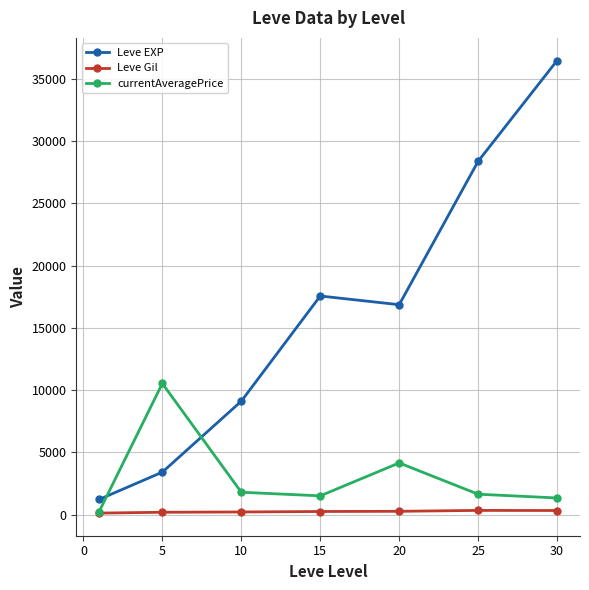

List the series in order of their peak value, highest first.

Leve EXP, currentAveragePrice, Leve Gil